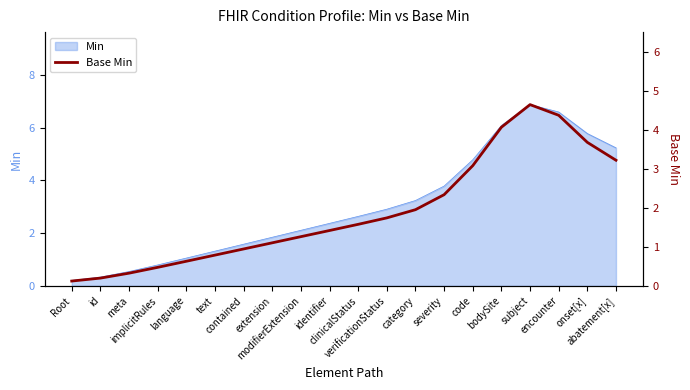

What position from the left is meta?

3